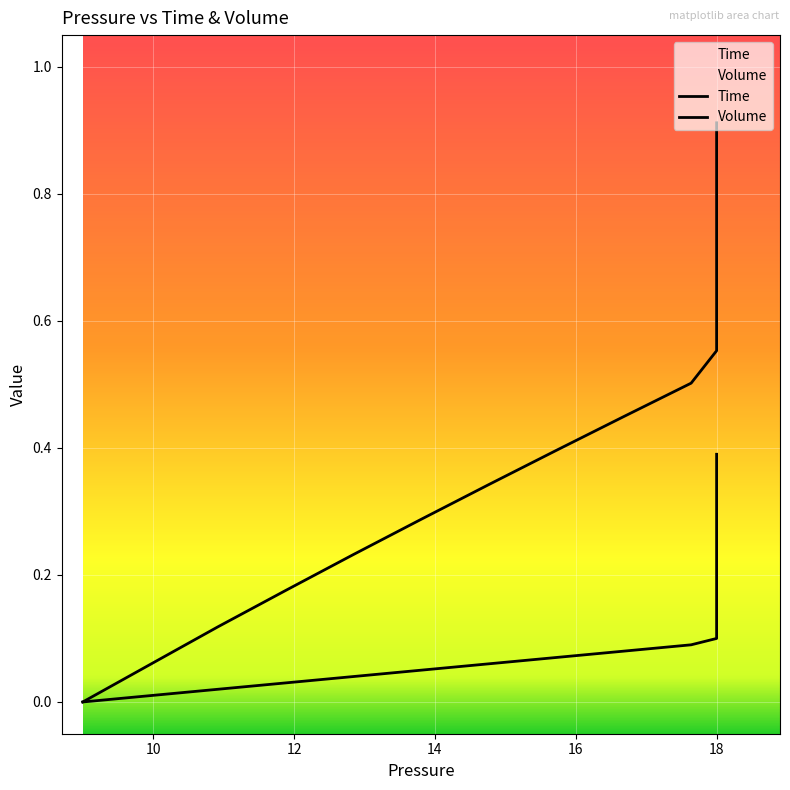

True or false: Time and Volume intersect in this chart.

False